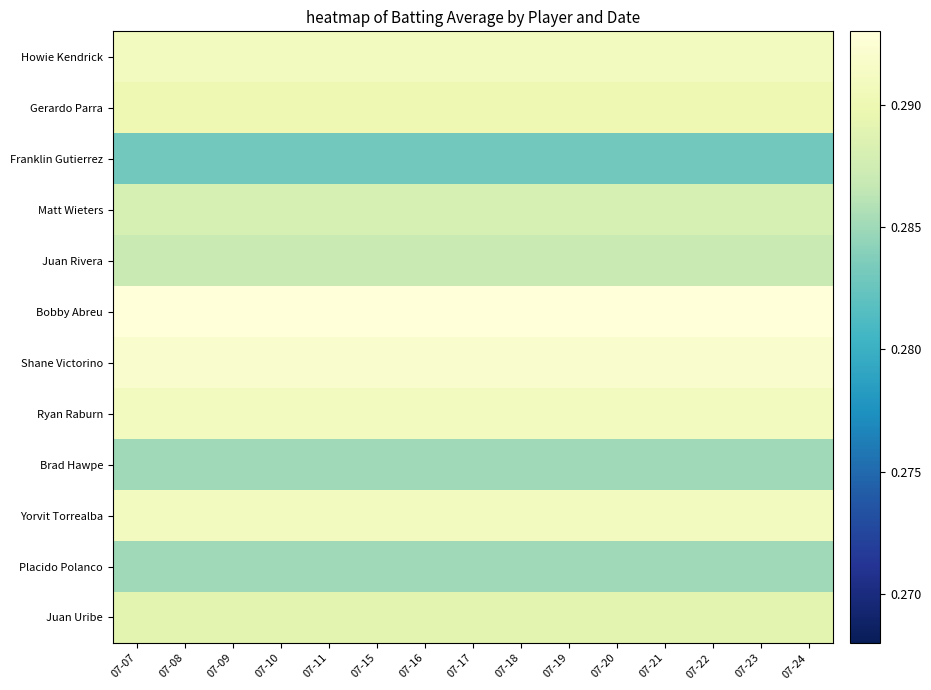

List the series in order of their peak value, lowest first.

Franklin Gutierrez, Brad Hawpe, Placido Polanco, Juan Rivera, Matt Wieters, Juan Uribe, Gerardo Parra, Howie Kendrick, Ryan Raburn, Yorvit Torrealba, Shane Victorino, Bobby Abreu